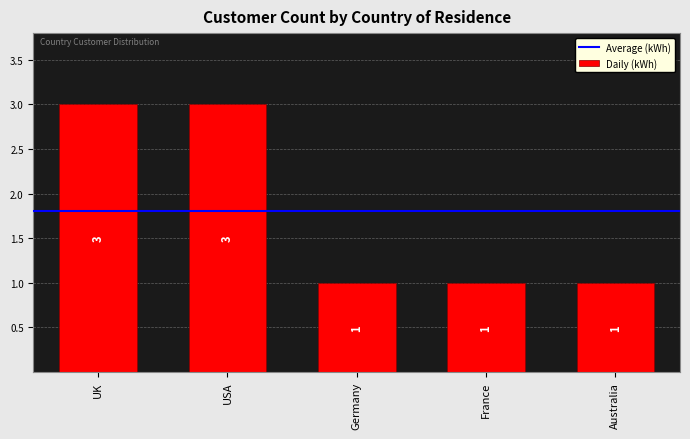

How many bars are there in total?

5